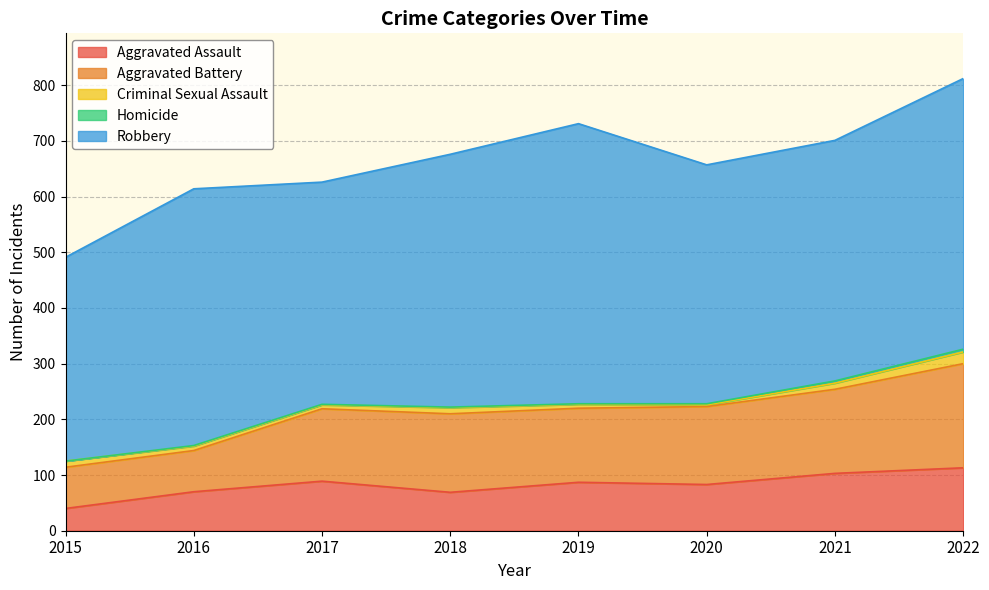

Is the value of Aggravated Assault at 2017 greater than the value of Criminal Sexual Assault at 2021?

Yes